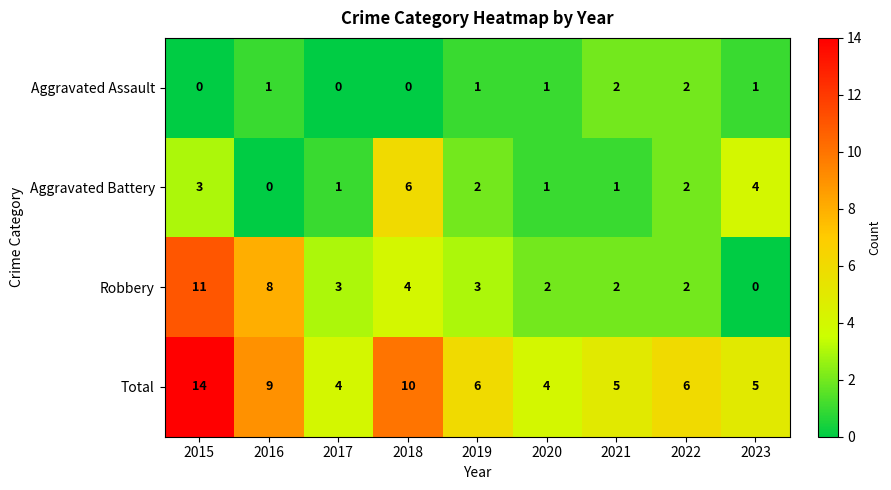

What is the average value of the Total series?

7